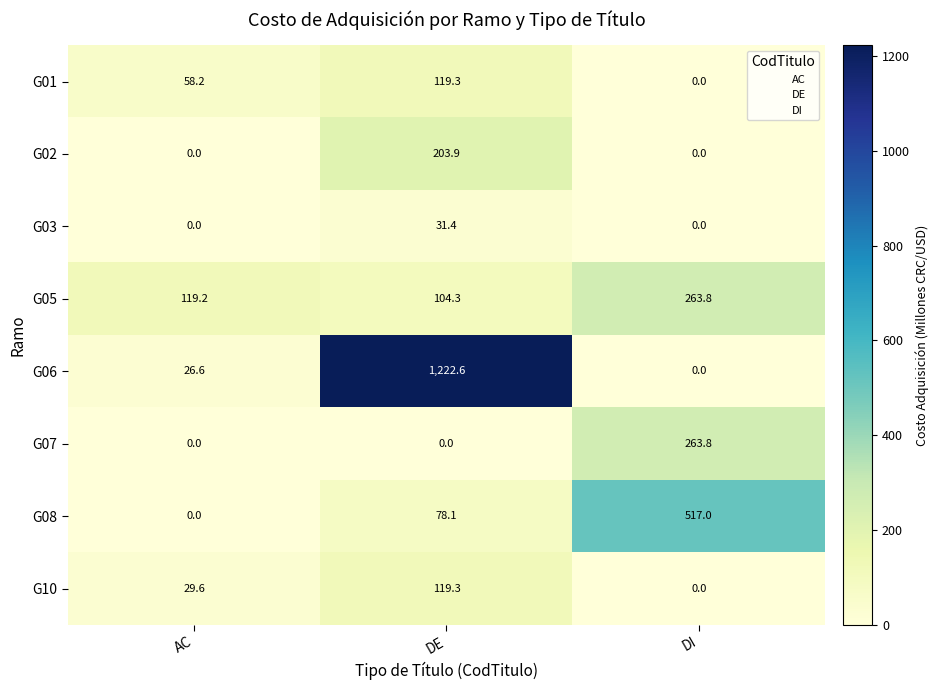

What is the sum of the G03 values at DI and DE?

31.4